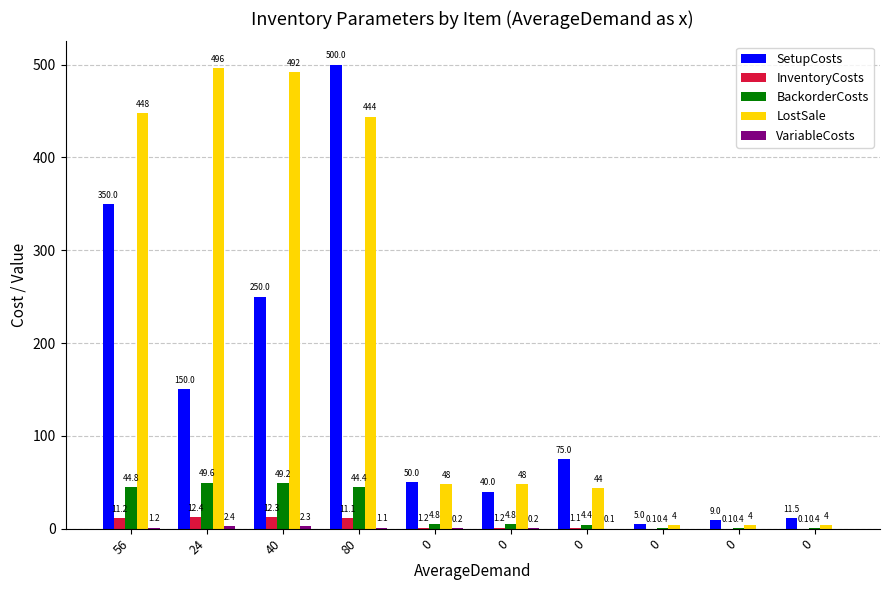

How many data points does each series have?

10